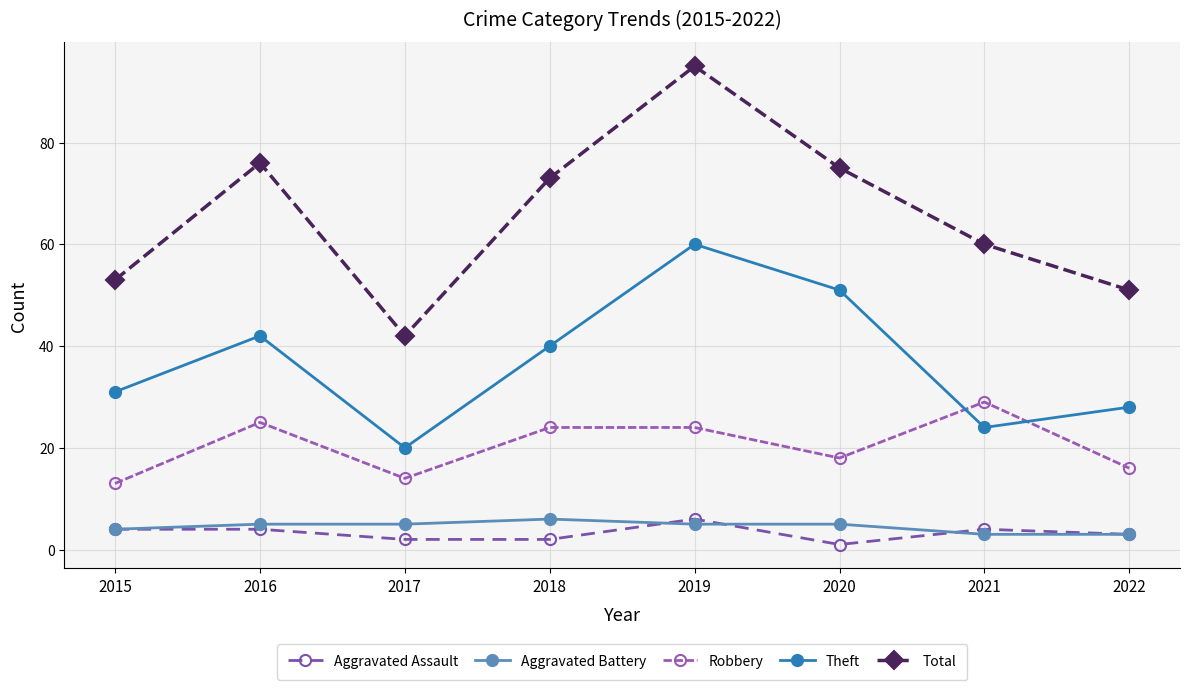

What is the value of the Aggravated Assault point at the 2nd from the left?

4